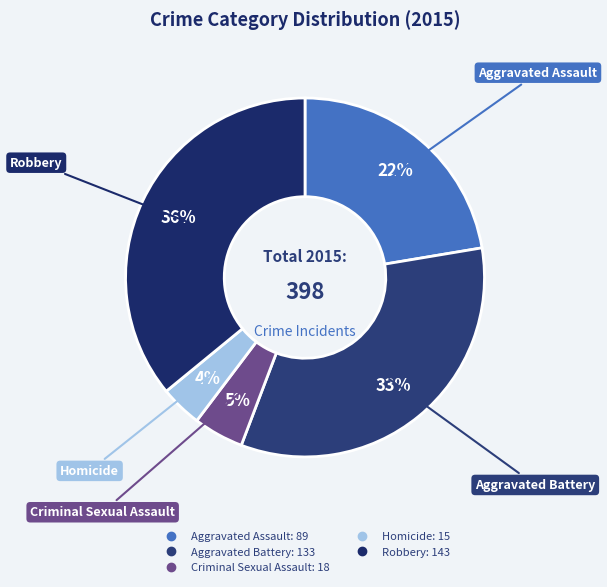

To the nearest percent, what percentage of the pie is Aggravated Assault?

22%